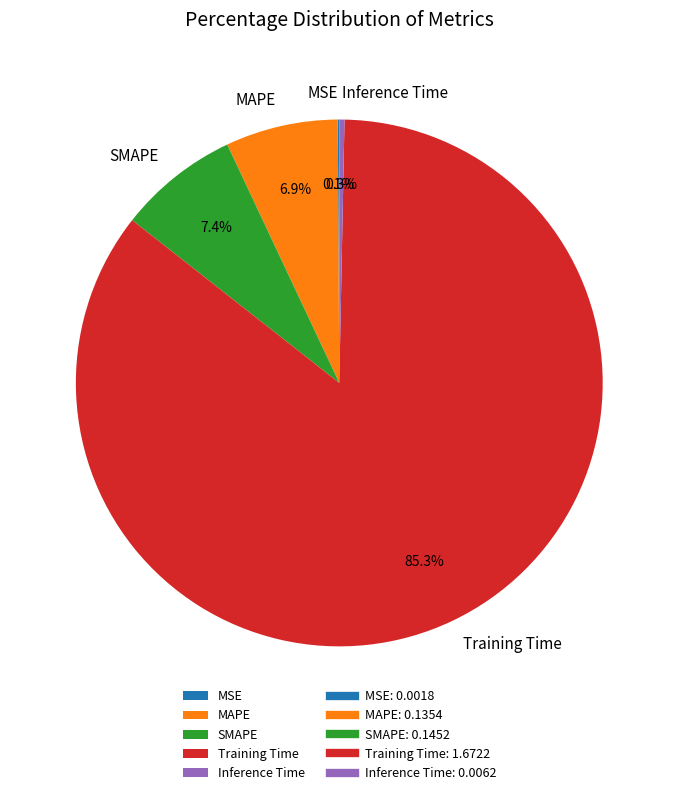

How much of the chart is everything except Inference Time?

99.7%